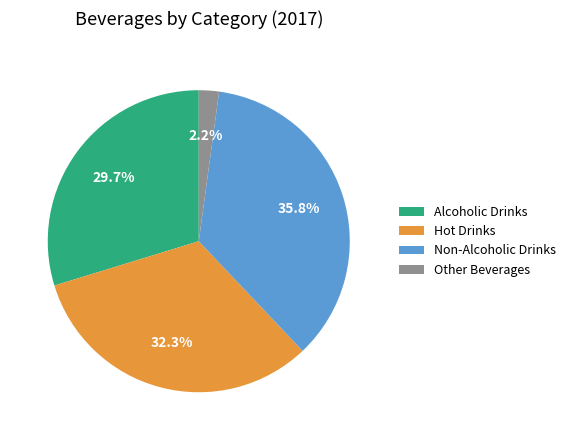

Do Hot Drinks and Other Beverages together represent more than half of the pie?

No